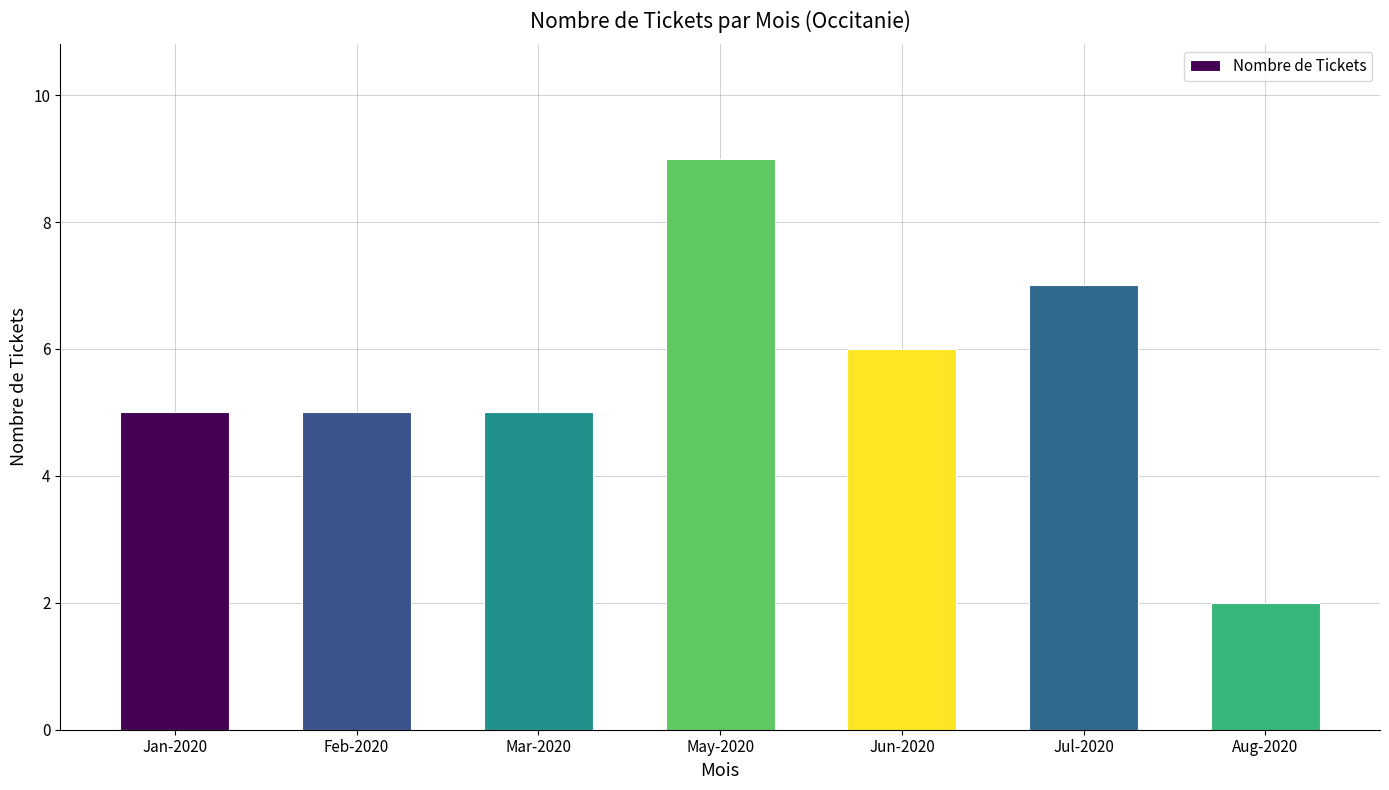

Approximately how many times larger is the value at May-2020 compared to Feb-2020?

1.8